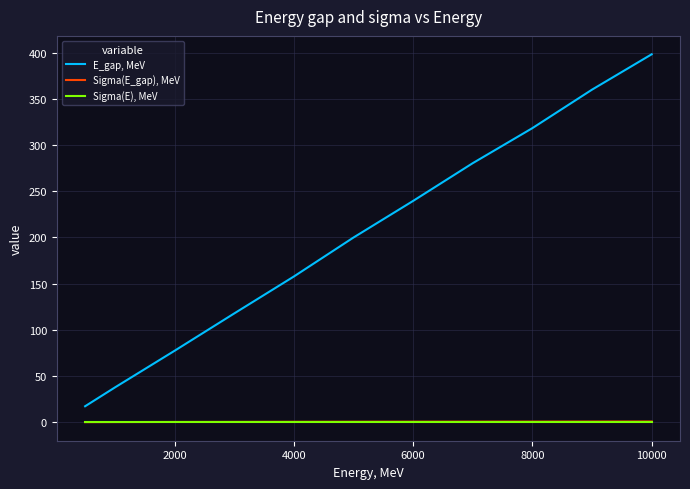

Which series has the largest range (max minus min)?

E_gap, MeV